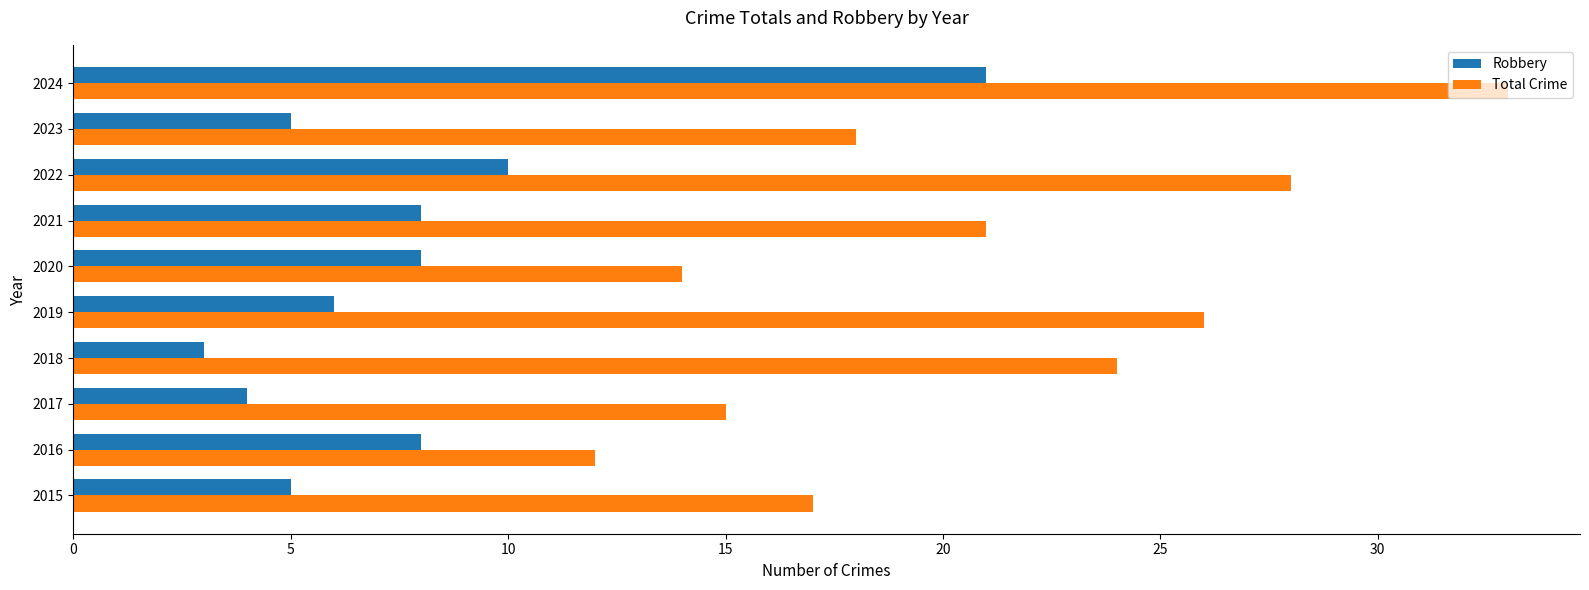

Rank the categories by Total Crime value from lowest to highest.

2016, 2020, 2017, 2015, 2023, 2021, 2018, 2019, 2022, 2024